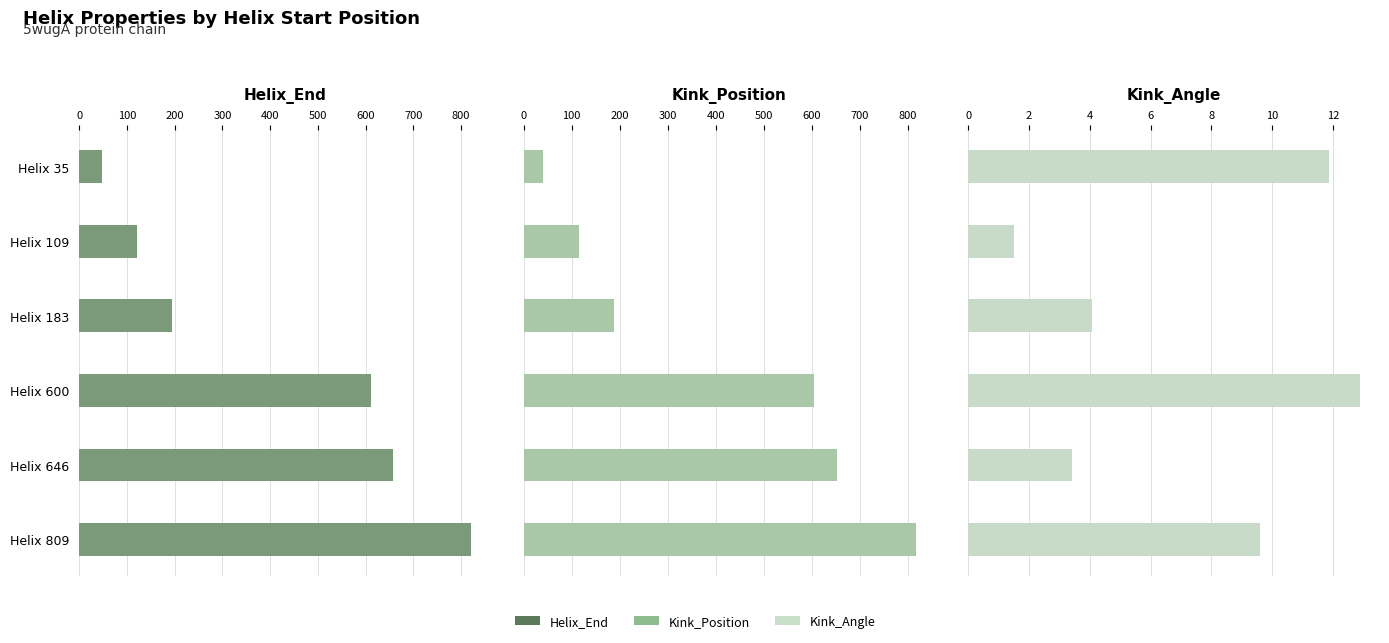

The value of Helix_End at Helix 600 is 389.8. True or false?

False